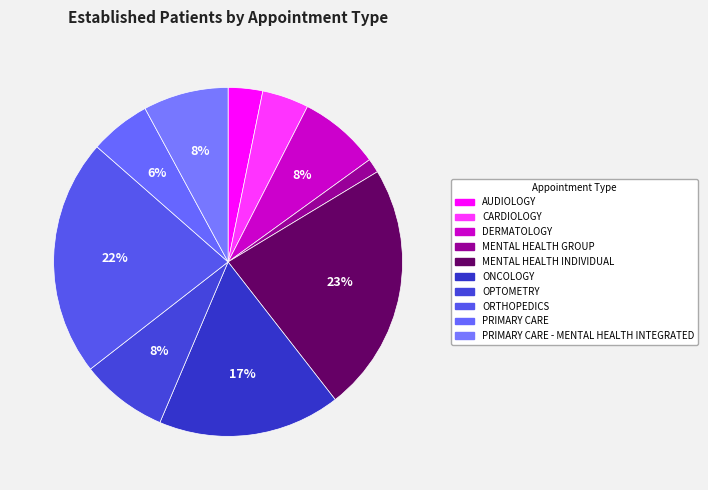

Rank the categories by value from highest to lowest.

MENTAL HEALTH INDIVIDUAL, ORTHOPEDICS, ONCOLOGY, OPTOMETRY, PRIMARY CARE - MENTAL HEALTH INTEGRATED, DERMATOLOGY, PRIMARY CARE, CARDIOLOGY, AUDIOLOGY, MENTAL HEALTH GROUP